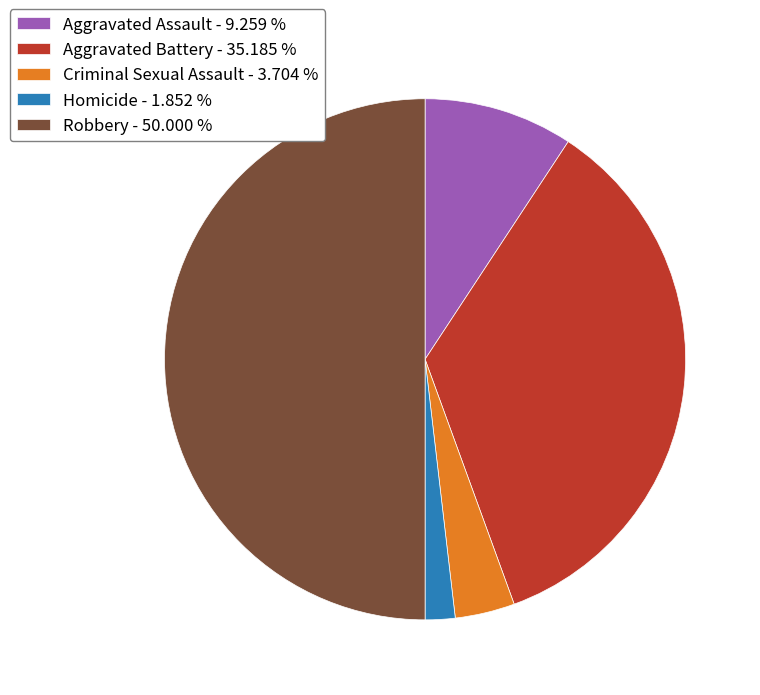

Does Aggravated Assault account for over 50% of the chart?

No